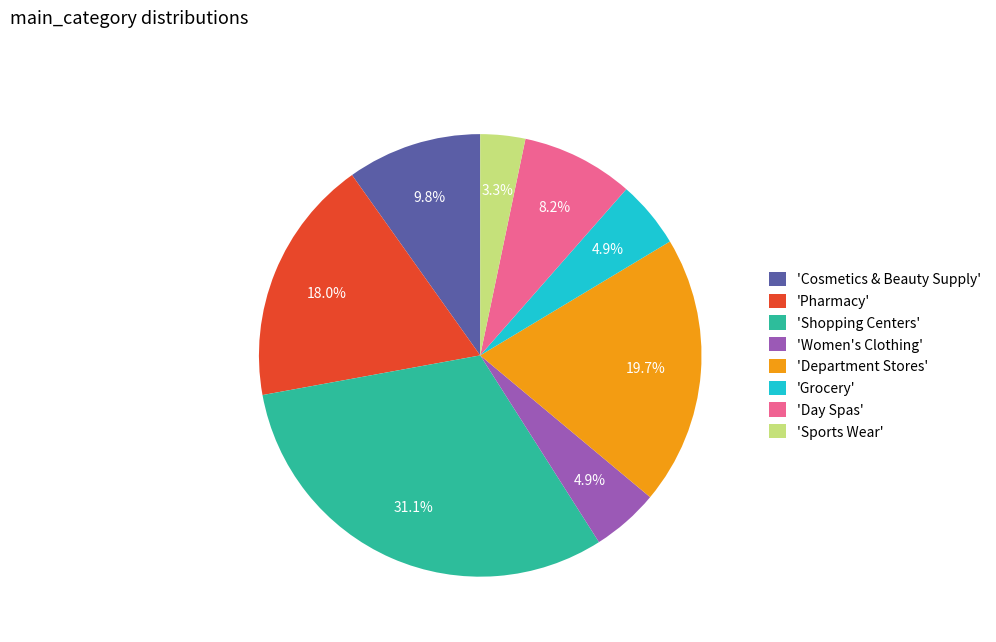

Count the number of slices in the pie.

8